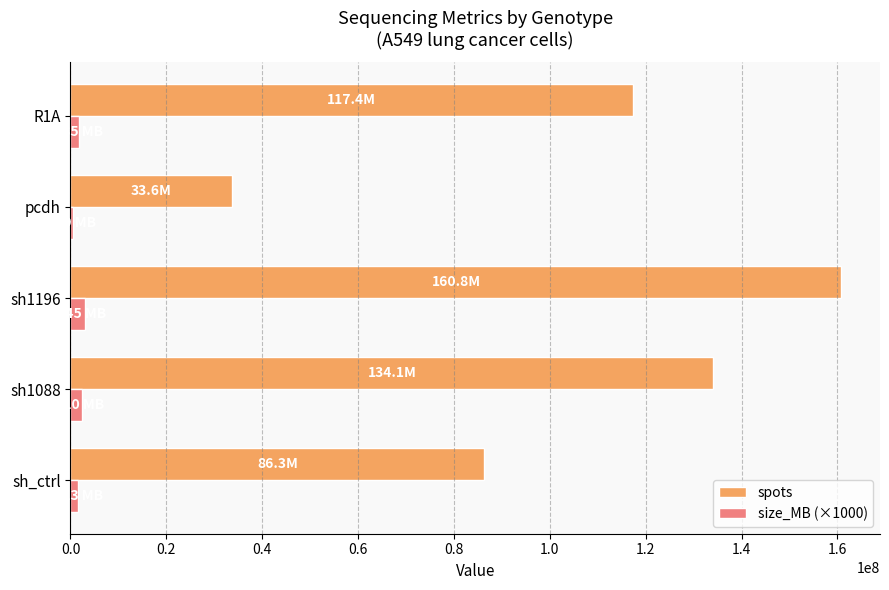

What is the maximum value for spots?

160841186